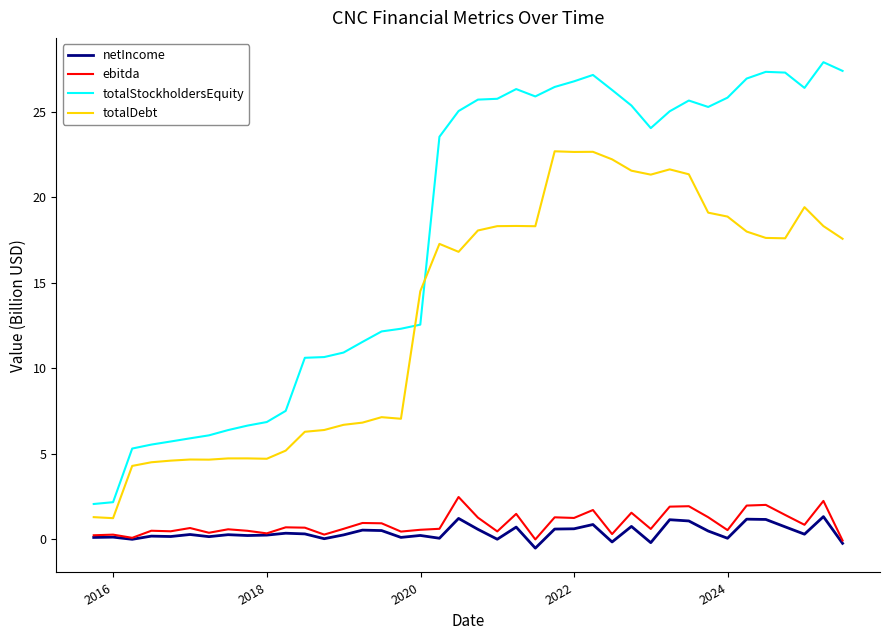

Which series has the largest total across all categories?

totalStockholdersEquity